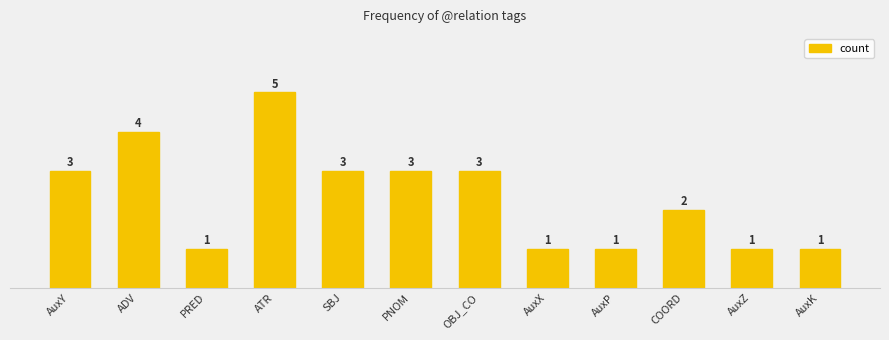

What is the label of the 11th bar from the right?

ADV